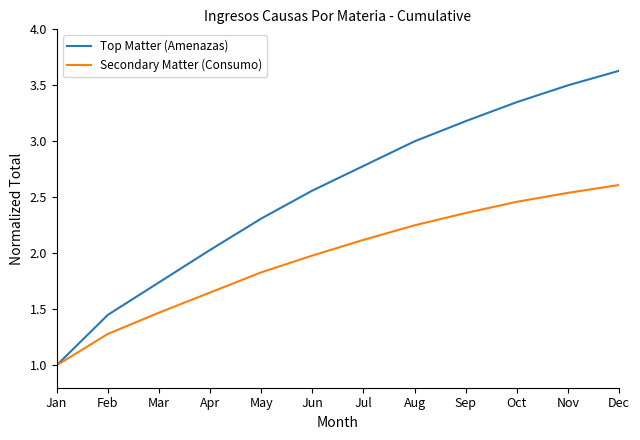

True or false: Top Matter (Amenazas) has a value of 2.6 at Jun.

True